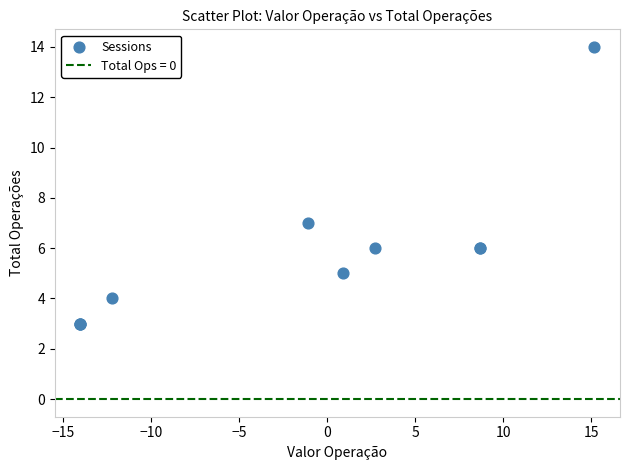

What Y value in the scatter plot is closest to 8?

7